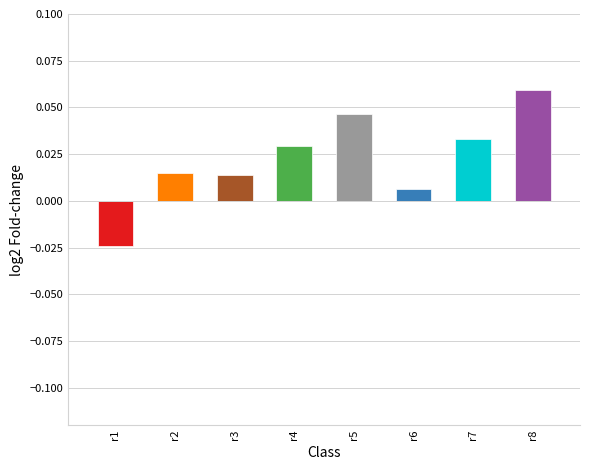

Is it true that the value at r6 is 0.0?

True